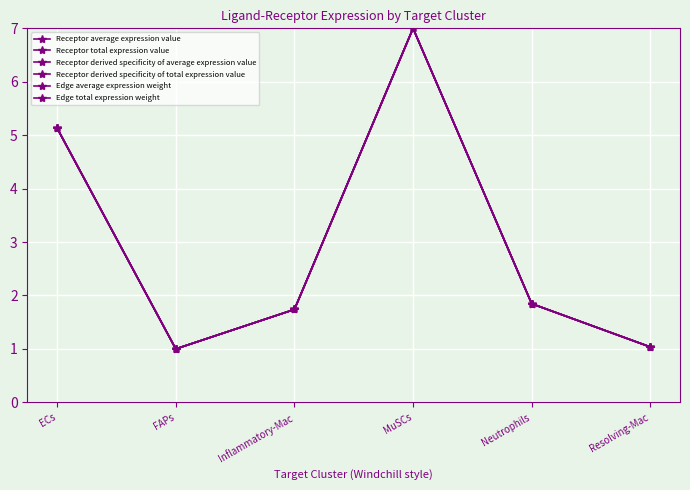

Is it true that Edge average expression weight equals 7.0 at MuSCs?

True